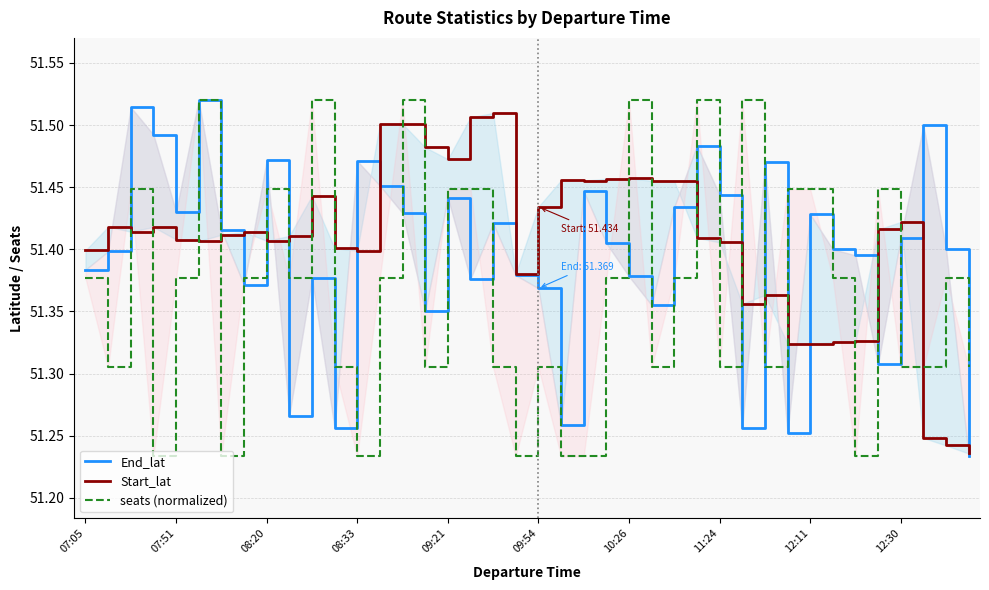

What is the label of the 5th point from the left?

07:51